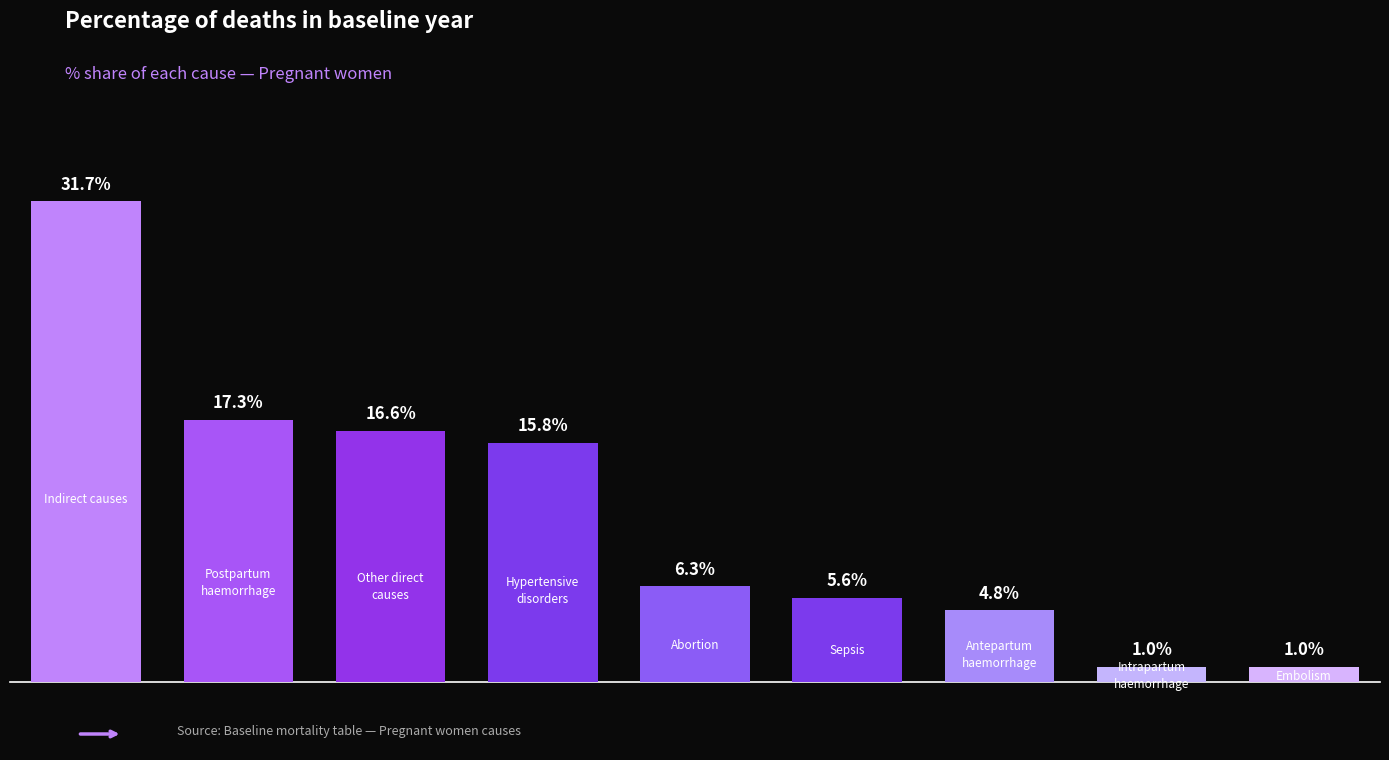

Does the chart contain any negative values?

No